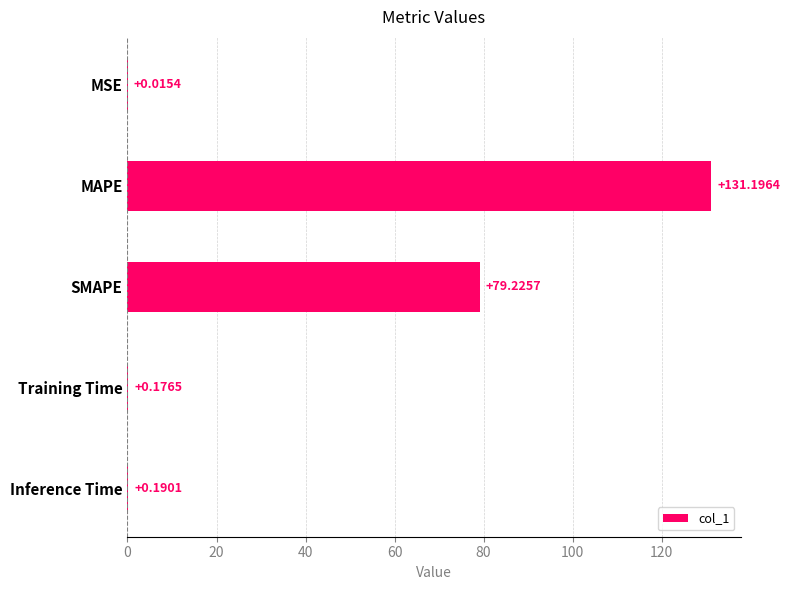

At which label is the value closest to 65?

SMAPE